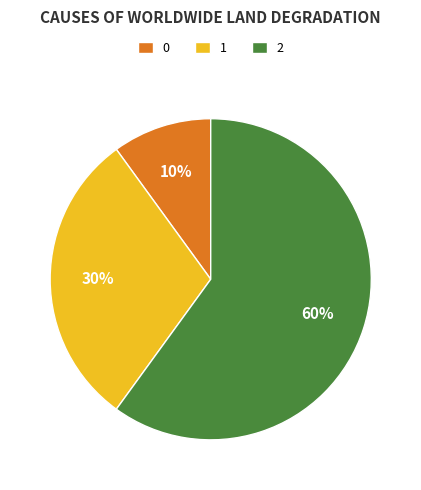

True or false: 2 accounts for 60% of the total.

True